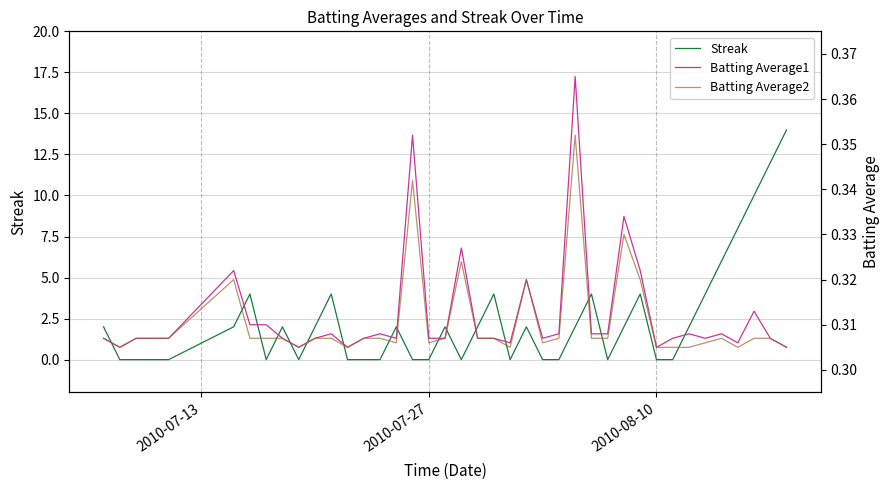

Is the value of Streak at 35 greater than the value of Batting Average1 at 27?

Yes